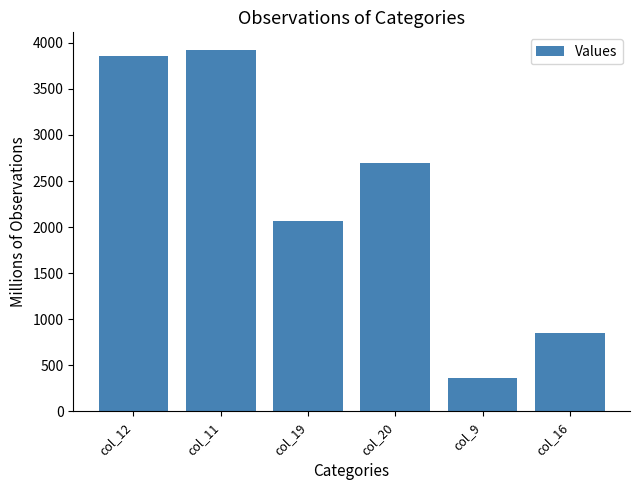

True or false: the data shows 1417 at col_19.

False